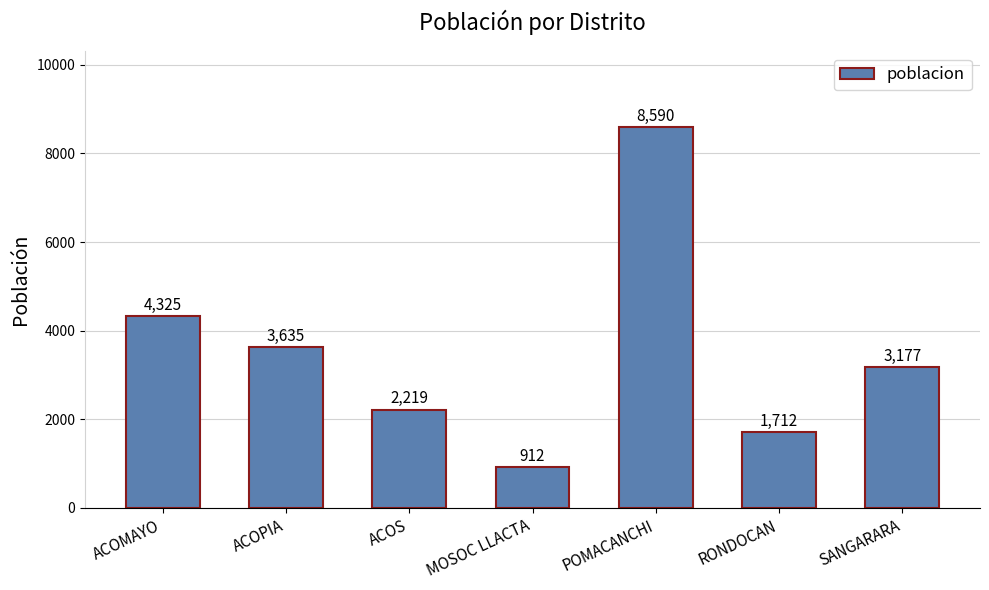

Reading left to right, what are all the values shown in this chart?

4325	3635	2219	912	8590	1712	3177